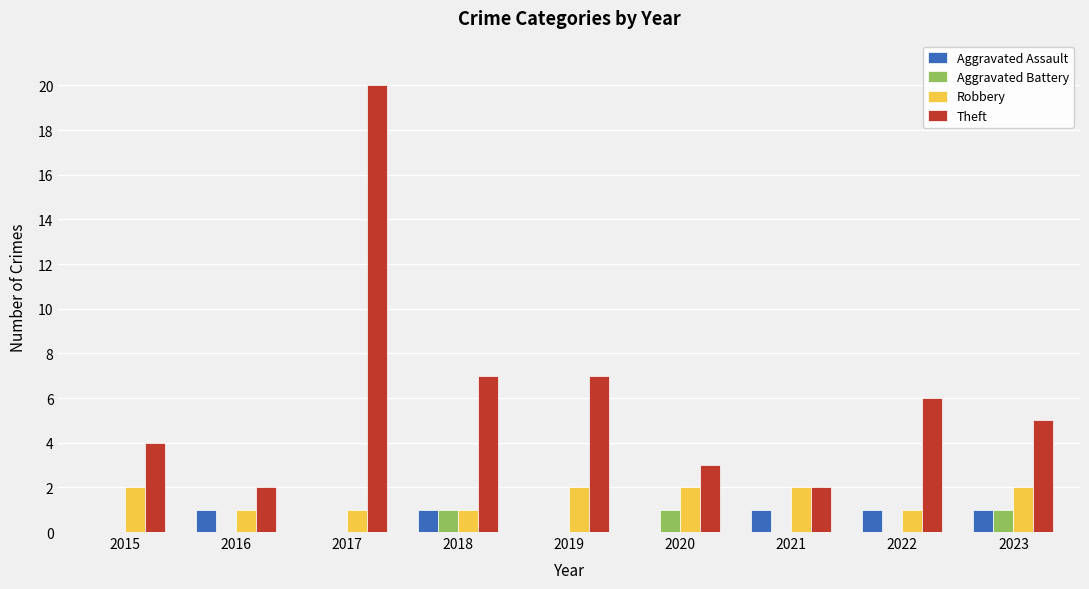

What is the sum of all Aggravated Battery values?

3